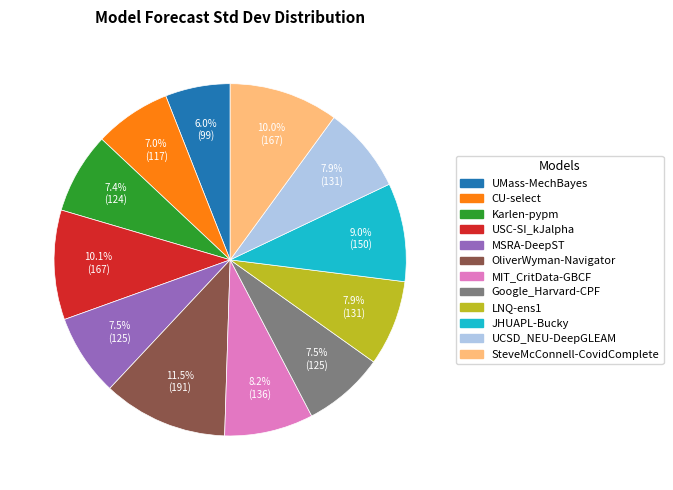

Is SteveMcConnell-CovidComplete the majority of the pie?

No